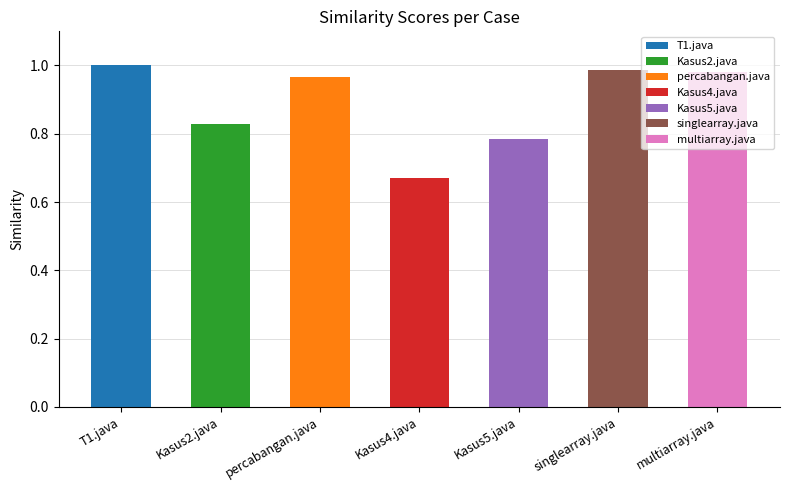

The value at T1.java is 0.5. True or false?

False